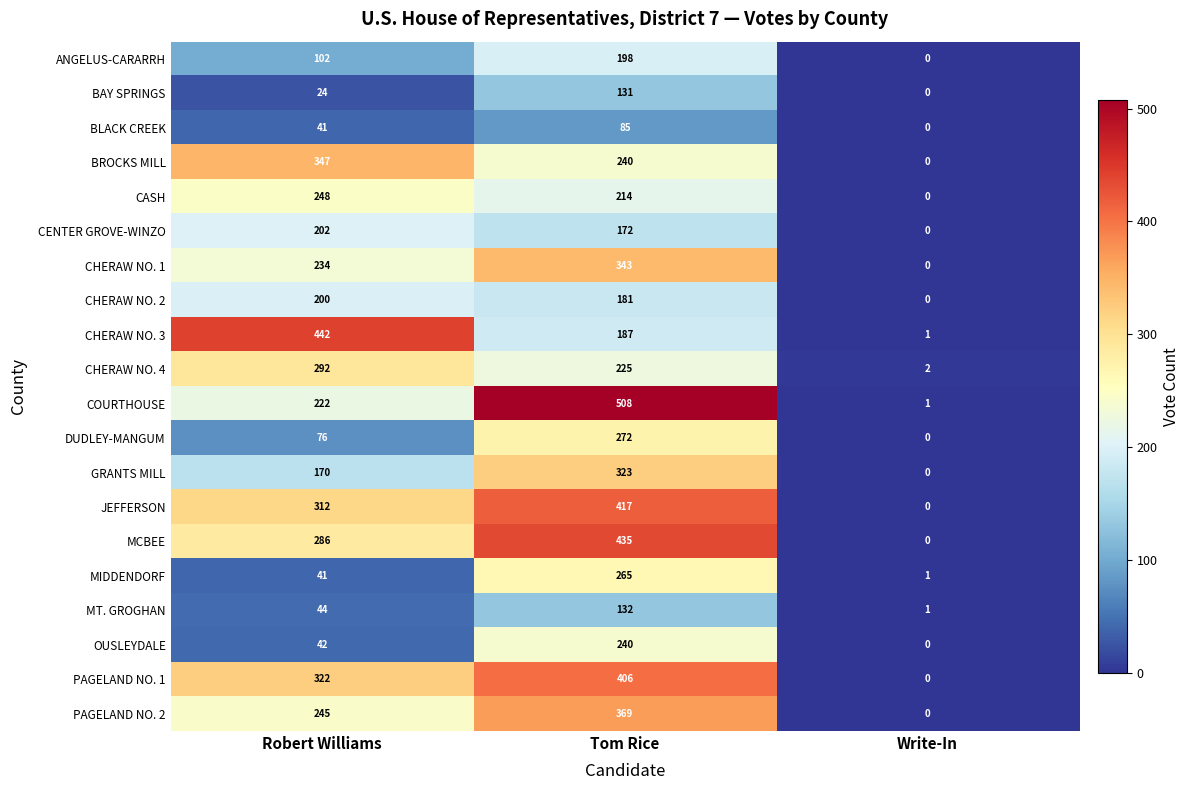

Rank the series by their maximum value, from lowest to highest.

BLACK CREEK, BAY SPRINGS, MT. GROGHAN, ANGELUS-CARARRH, CHERAW NO. 2, CENTER GROVE-WINZO, OUSLEYDALE, CASH, MIDDENDORF, DUDLEY-MANGUM, CHERAW NO. 4, GRANTS MILL, CHERAW NO. 1, BROCKS MILL, PAGELAND NO. 2, PAGELAND NO. 1, JEFFERSON, MCBEE, CHERAW NO. 3, COURTHOUSE